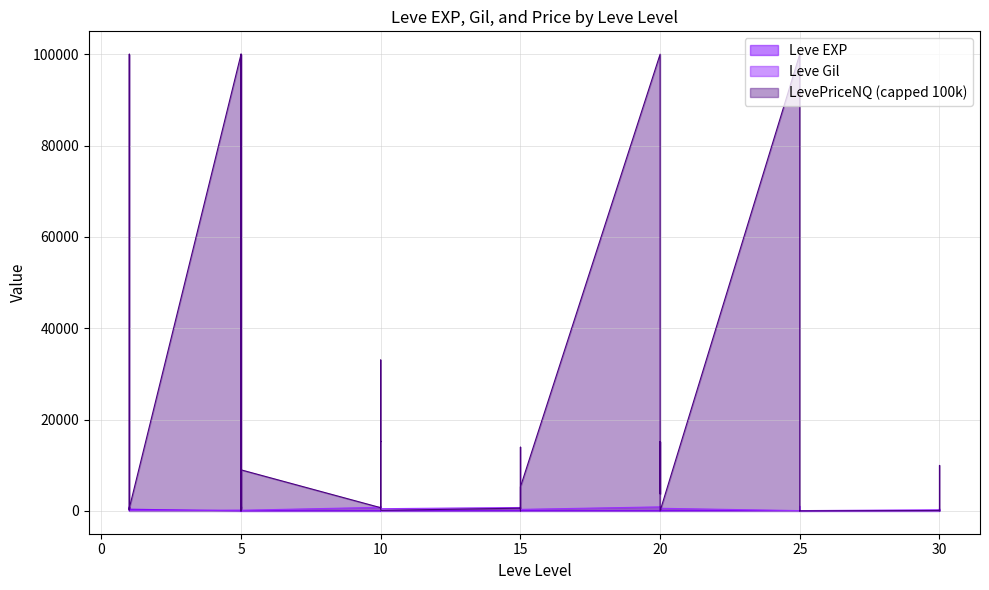

Which label corresponds to the largest value in the chart?

10